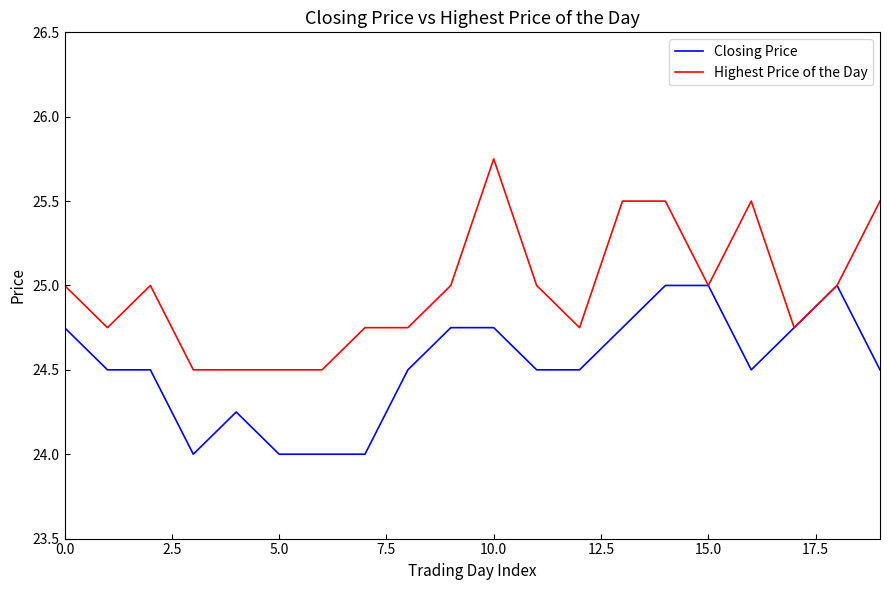

Rank the series by their maximum value, from highest to lowest.

Highest Price of the Day, Closing Price